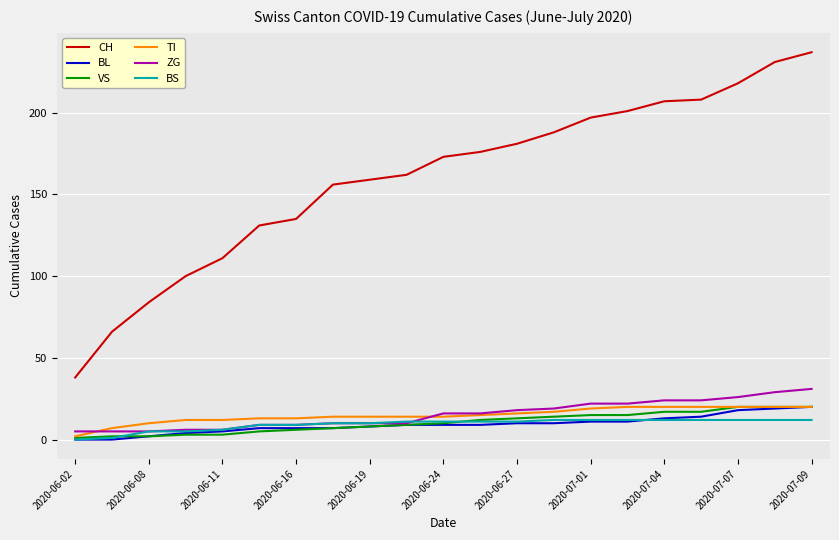

True or false: TI and CH cross at least once.

False